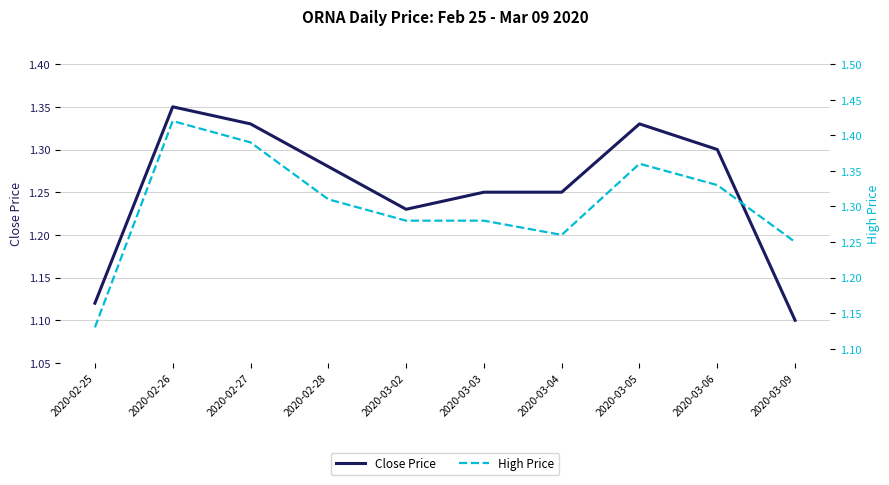

Which has a higher value, 2020-02-26 or 2020-02-27?

2020-02-26